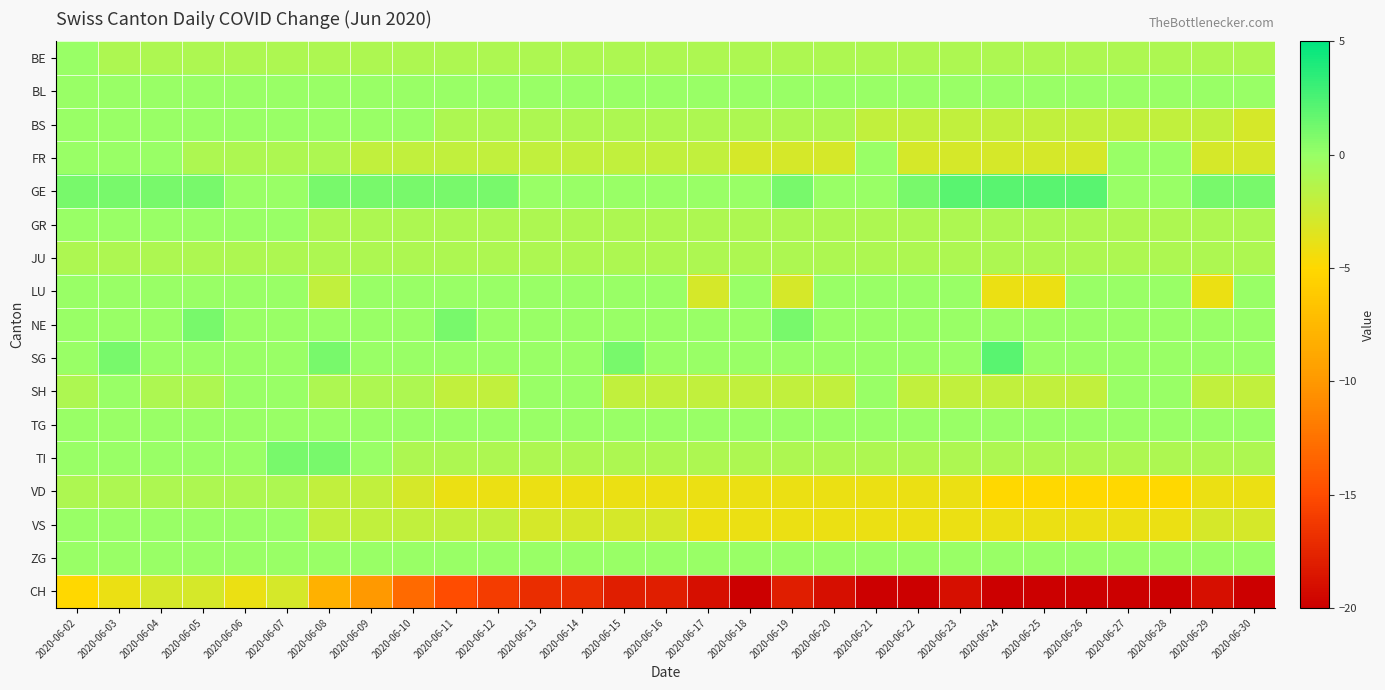

At which category is the sum across all series the highest?

2020-06-03